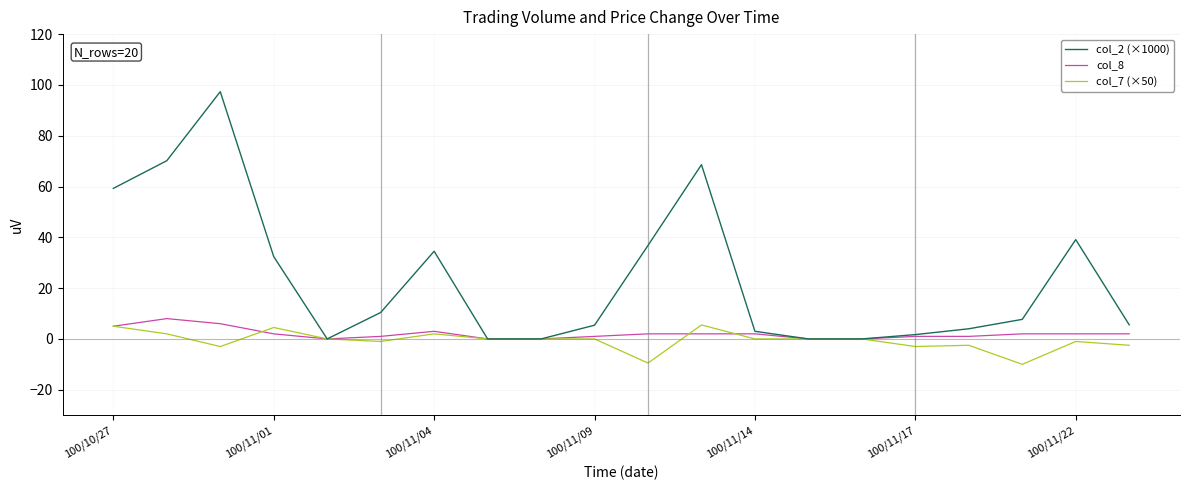

Which series has the largest total across all categories?

col_2 (×1000)